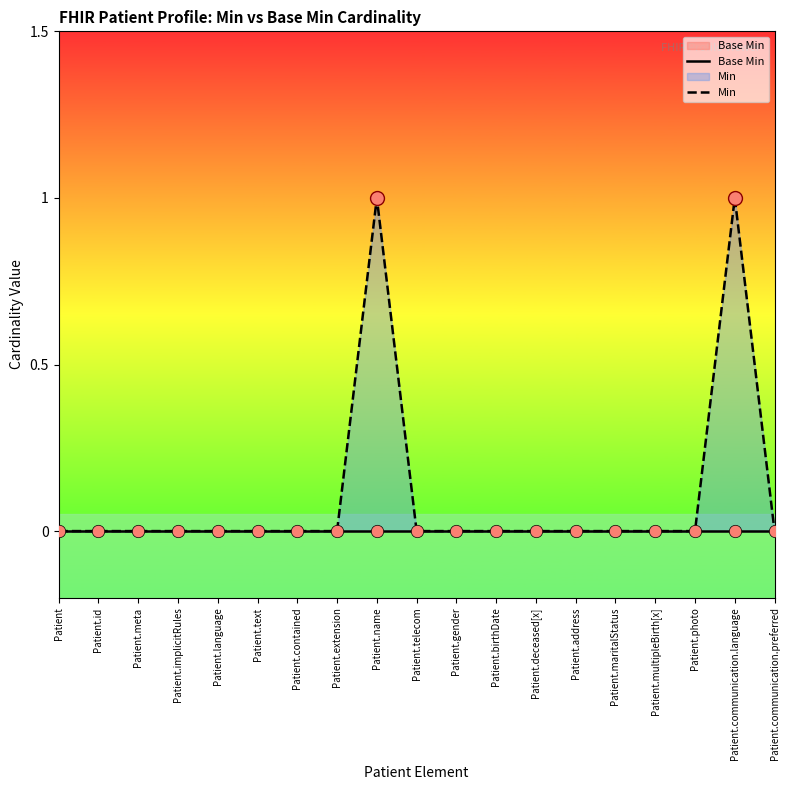

At how many categories does at least one series exceed 0?

2